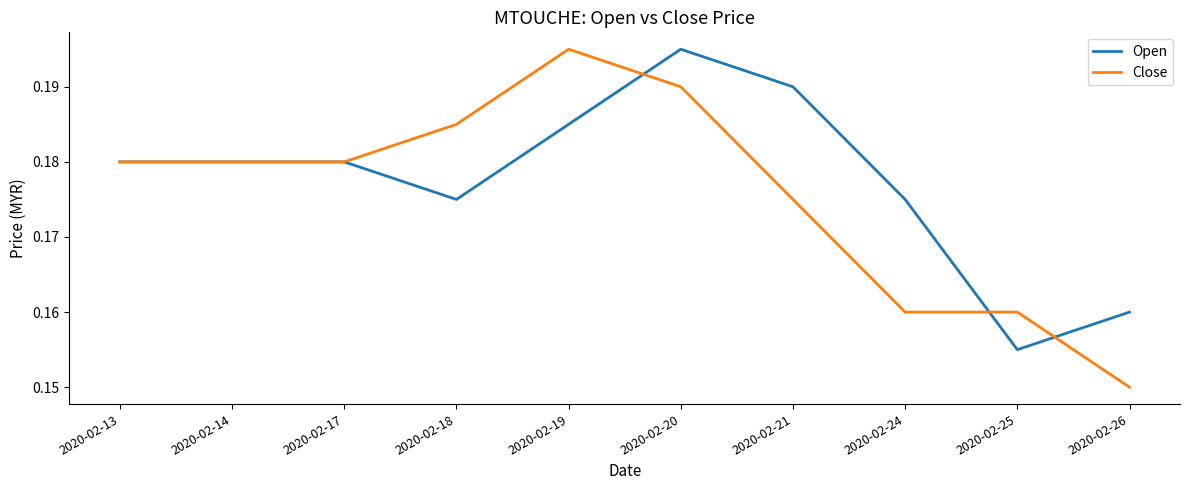

List the series in order of their overall mean, lowest first.

Close, Open